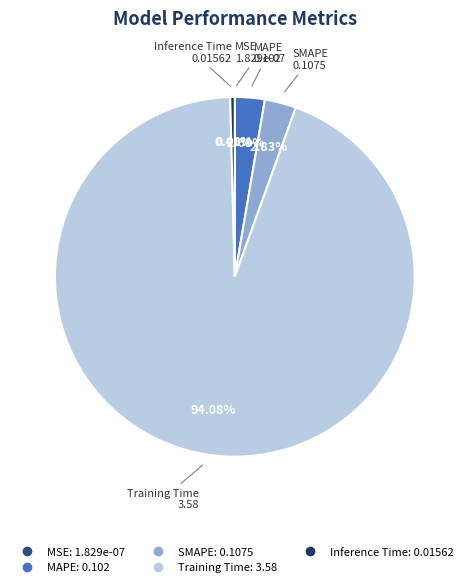

What percentage do Training Time and MAPE together represent?

96.8%